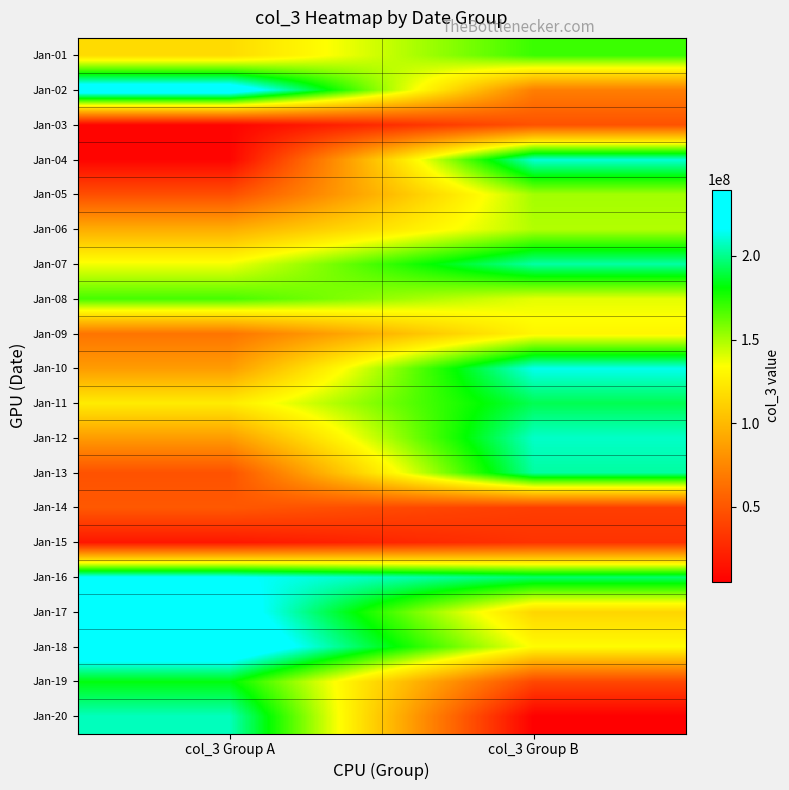

Reading left to right, list all the values displayed in this chart.

Jan-01: col_3 Group A=116785024	col_3 Group B=170423008
Jan-02: col_3 Group A=235448160	col_3 Group B=70486360
Jan-03: col_3 Group A=7444304	col_3 Group B=47672520
Jan-04: col_3 Group A=7317824	col_3 Group B=210529824
Jan-05: col_3 Group A=45855144	col_3 Group B=150885960
Jan-06: col_3 Group A=94060608	col_3 Group B=148198792
Jan-07: col_3 Group A=136123776	col_3 Group B=203673216
Jan-08: col_3 Group A=168099592	col_3 Group B=139009928
Jan-09: col_3 Group A=65504400	col_3 Group B=129896344
Jan-10: col_3 Group A=85544888	col_3 Group B=213865192
Jan-11: col_3 Group A=124849360	col_3 Group B=192333472
Jan-12: col_3 Group A=85227560	col_3 Group B=208564952
Jan-13: col_3 Group A=47626488	col_3 Group B=203008984
Jan-14: col_3 Group A=51108632	col_3 Group B=36992856
Jan-15: col_3 Group A=17205536	col_3 Group B=31545064
Jan-16: col_3 Group A=217978570	col_3 Group B=195608096
Jan-17: col_3 Group A=228722592	col_3 Group B=113985576
Jan-18: col_3 Group A=239744096	col_3 Group B=132813496
Jan-19: col_3 Group A=182755088	col_3 Group B=42337224
Jan-20: col_3 Group A=206997240	col_3 Group B=5005960